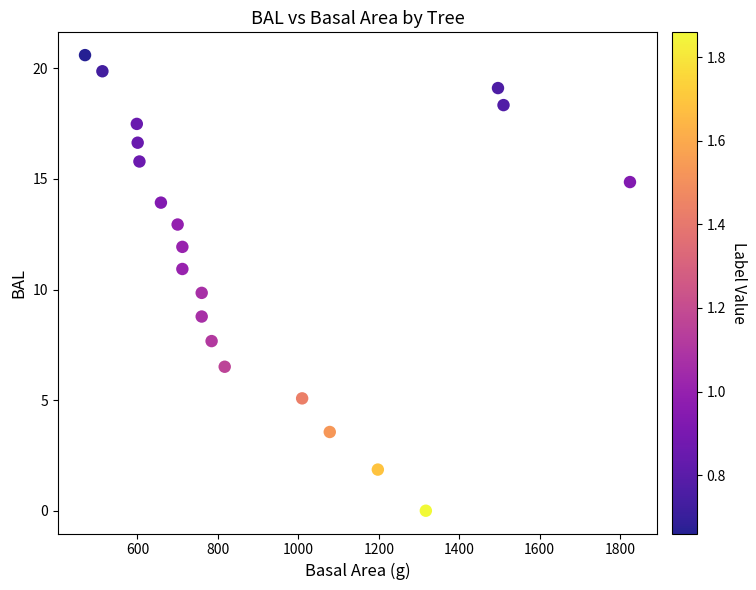

What is the range of Y values (max minus min)?

20.6